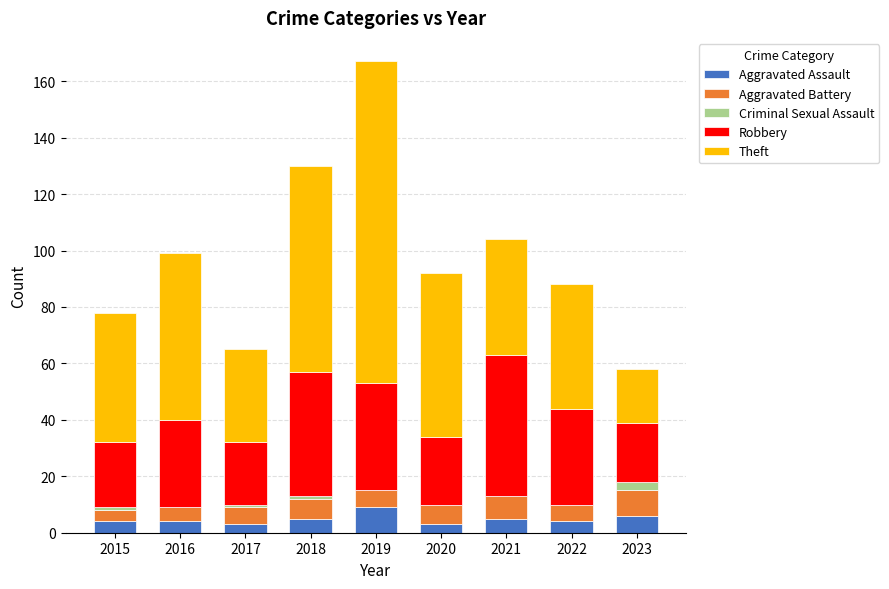

What is the highest value of the Aggravated Assault series?

9